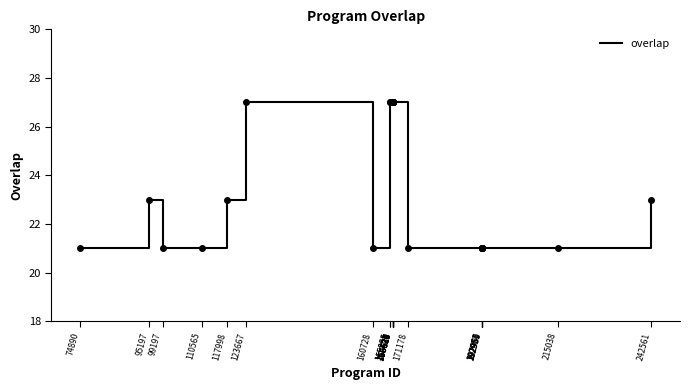

Is this an area chart (filled region under the line)?

No